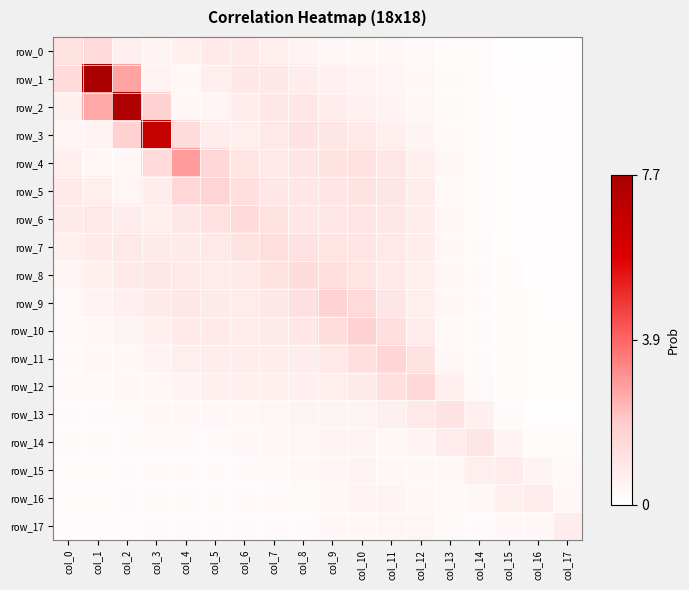

What is the approximate value of row_1 at col_9?

0.5